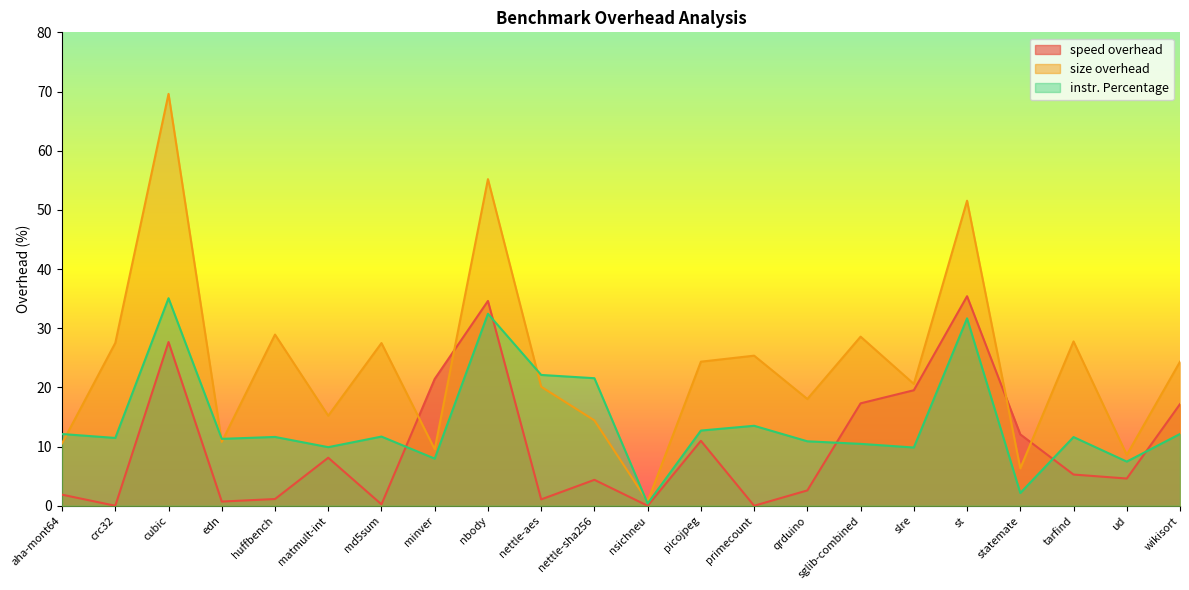

What is the highest value of the instr. Percentage series?

35.1